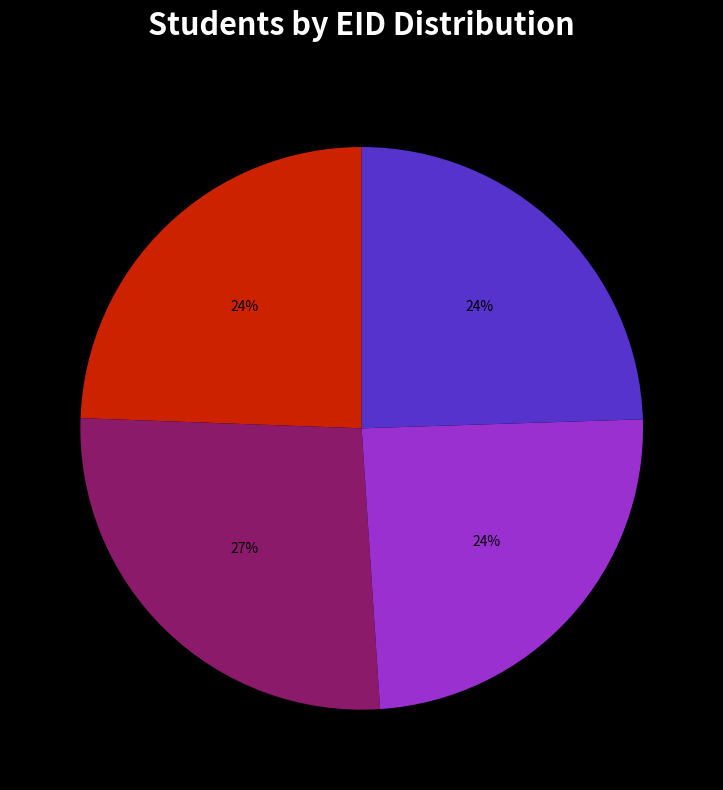

Does any single category account for the majority?

No